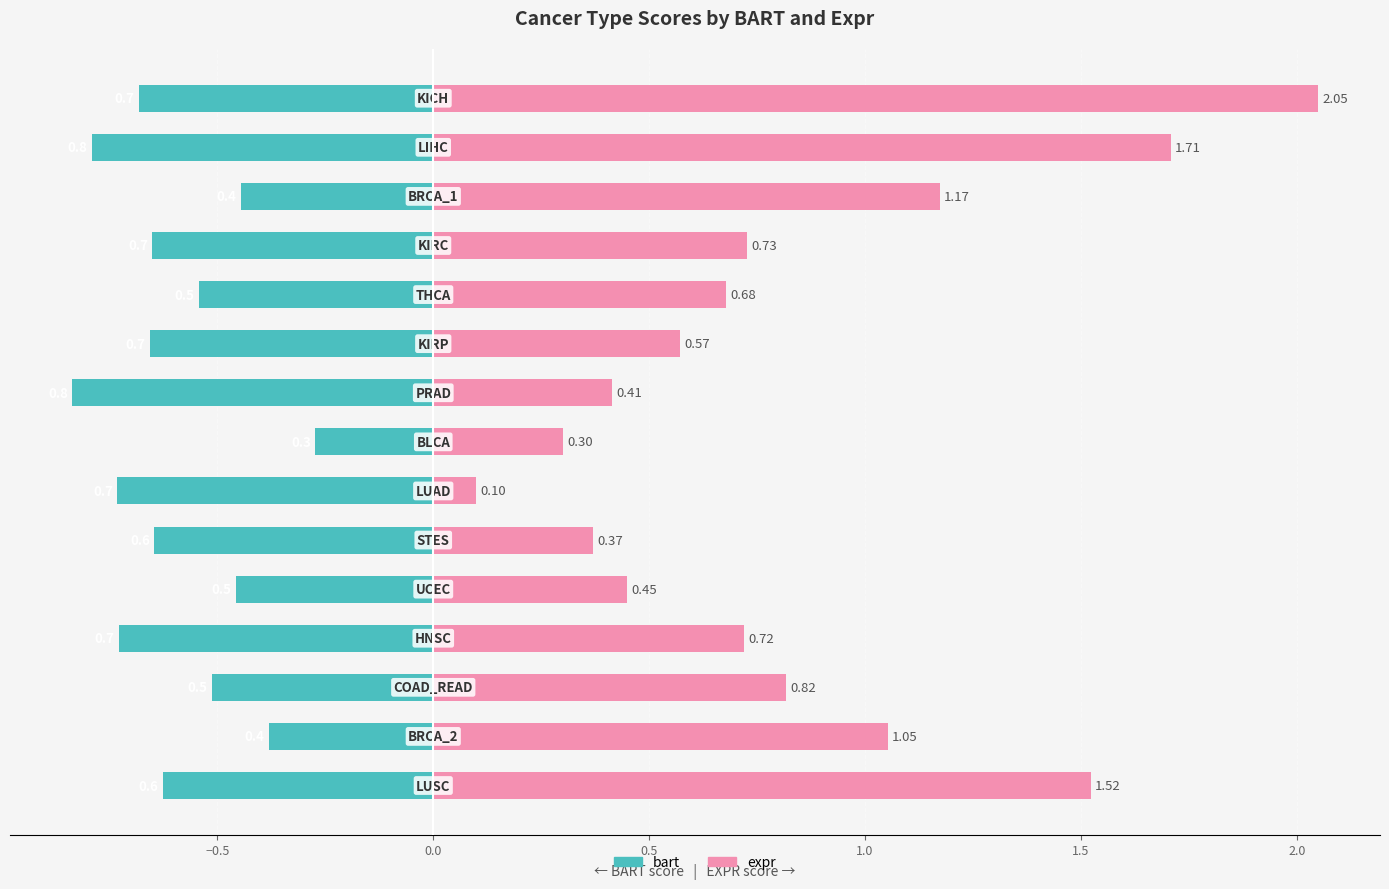

Reading left to right, extract all data points from this chart.

bart: -0.6	-0.4	-0.5	-0.7	-0.5	-0.6	-0.7	-0.3	-0.8	-0.7	-0.5	-0.7	-0.4	-0.8	-0.7
expr: 1.5	1.1	0.8	0.7	0.4	0.4	0.1	0.3	0.4	0.6	0.7	0.7	1.2	1.7	2.0